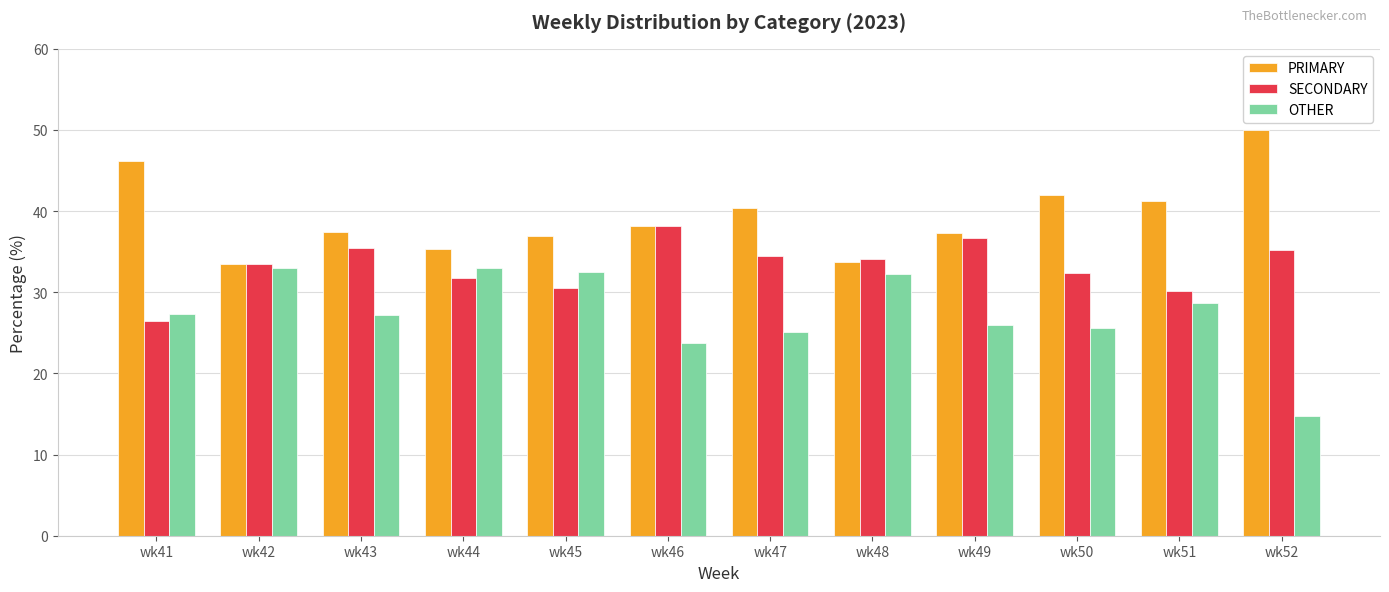

Is it true that OTHER equals 22.9 at wk52?

False